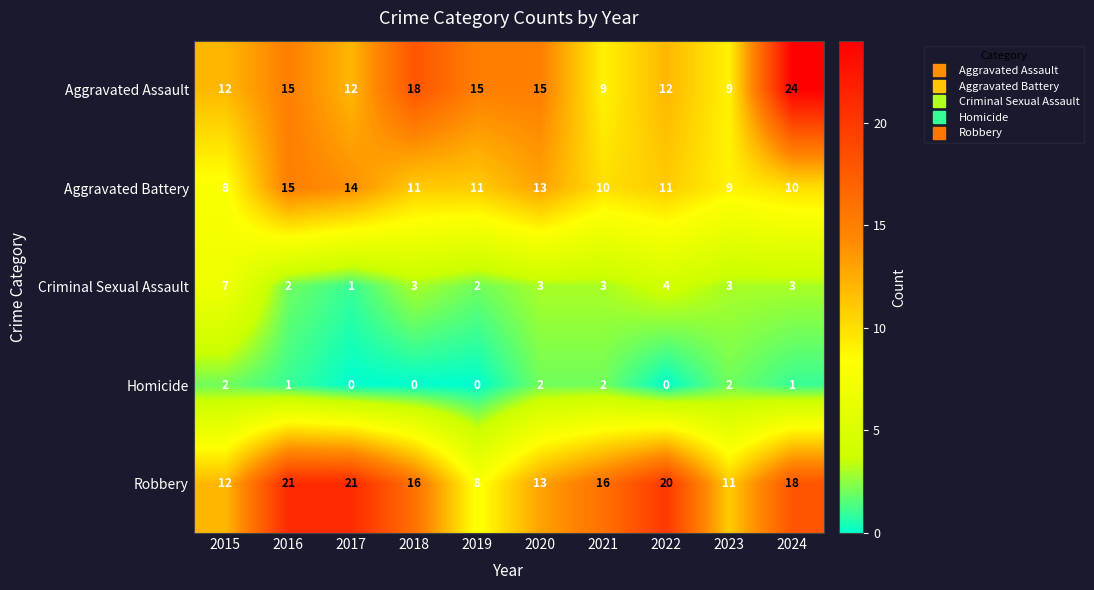

What is the total value across all series at 2023?

34